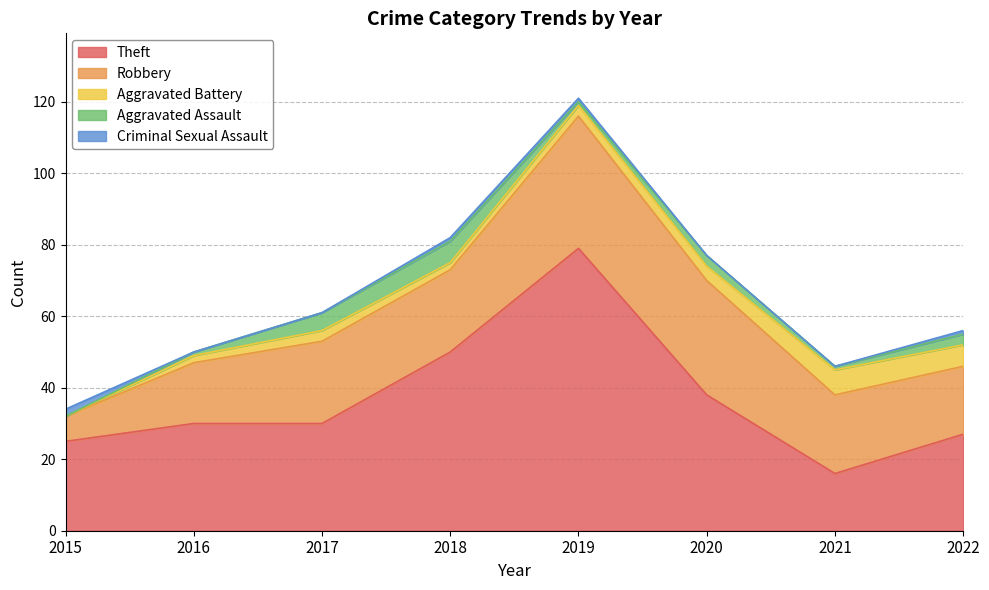

At which label does Aggravated Assault first exceed 3?

2017